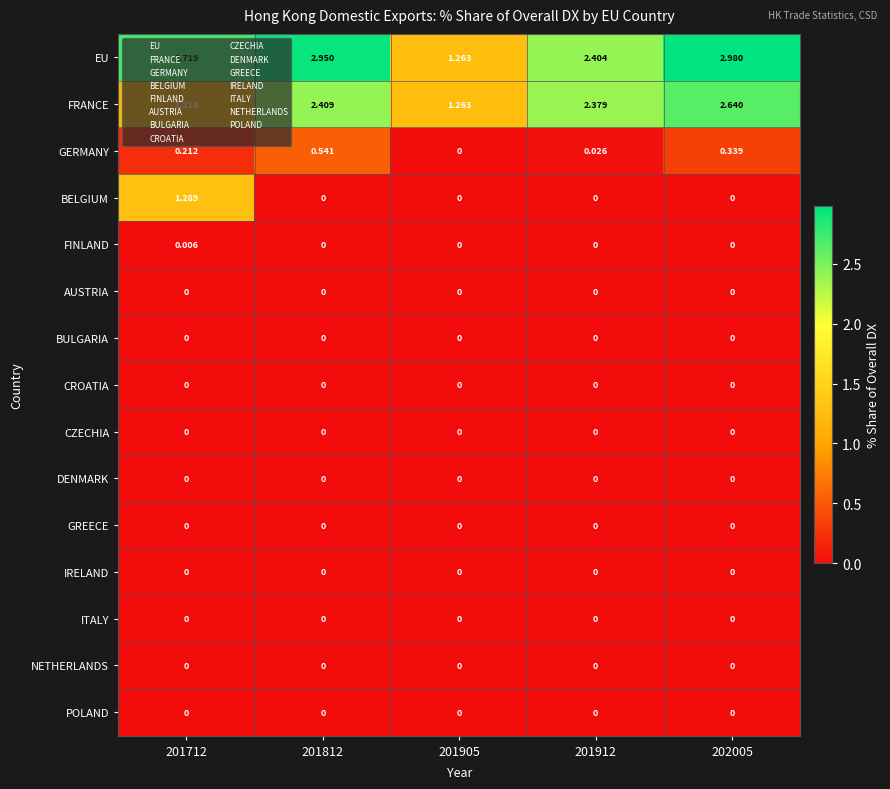

How many values in the FINLAND series exceed 0?

1